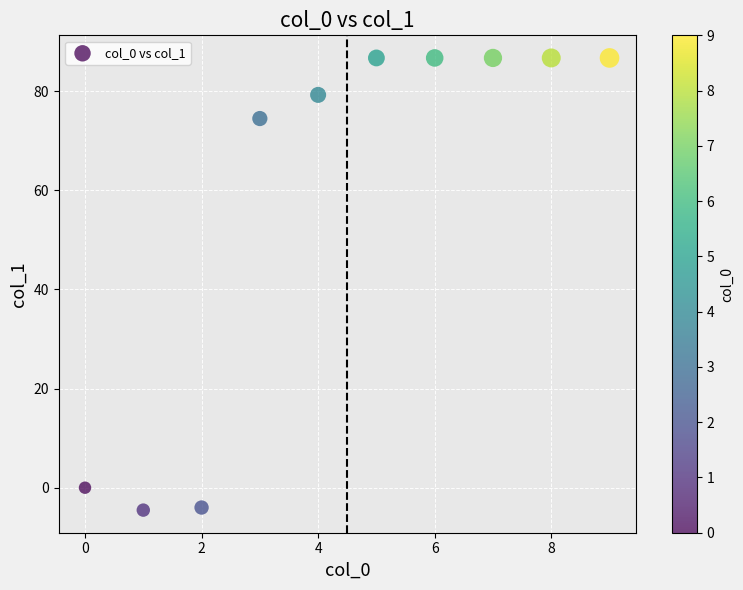

What is the range of Y values (max minus min)?

91.2